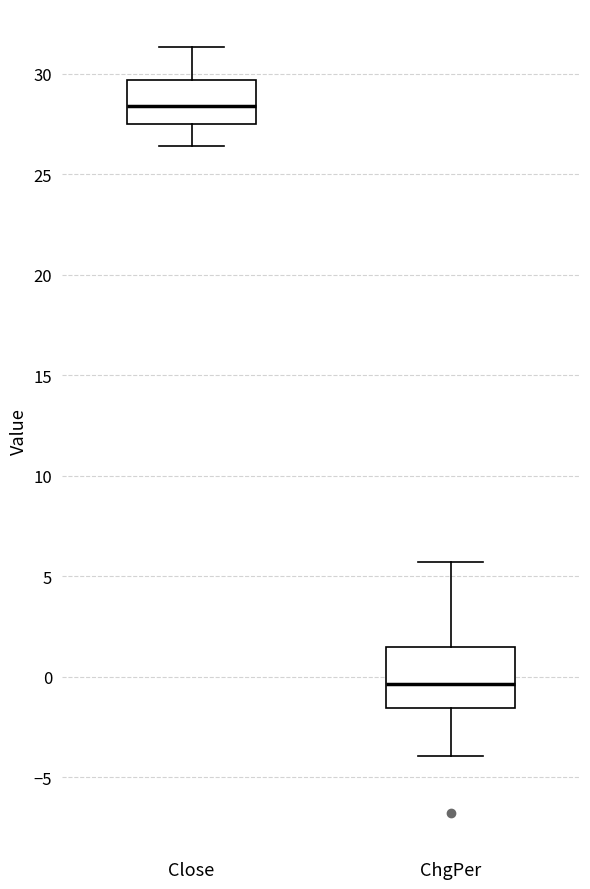

Reading left to right, transcribe this box plot: for each box, give where its median line is, the range the box spans, and where its two whiskers end, as read against the y-axis. The values are not printed on the chart, so give them approximately, as read against the axis.

Close: median 28.5, box 27.5 to 29.5, whiskers 26.5 to 31.5
ChgPer: median -0.5, box -1.5 to 1.5, whiskers -4.0 to 5.5